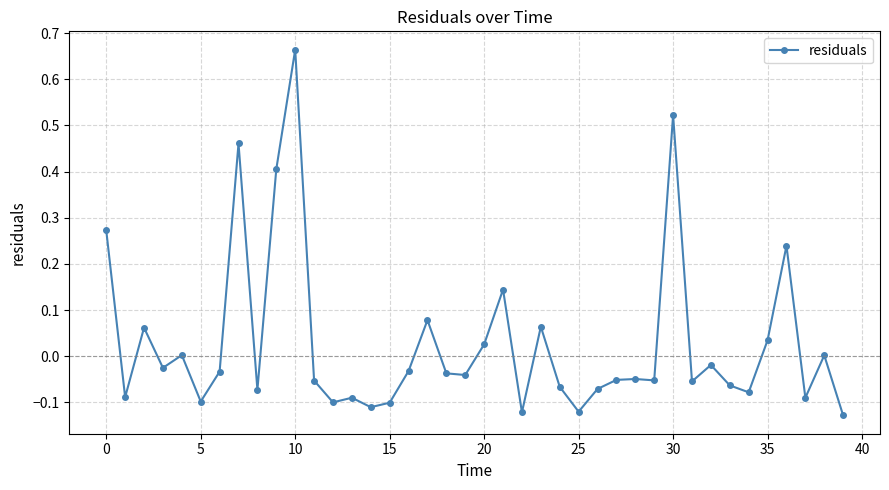

True or false: there are more than 0 points higher than both neighbors.

True